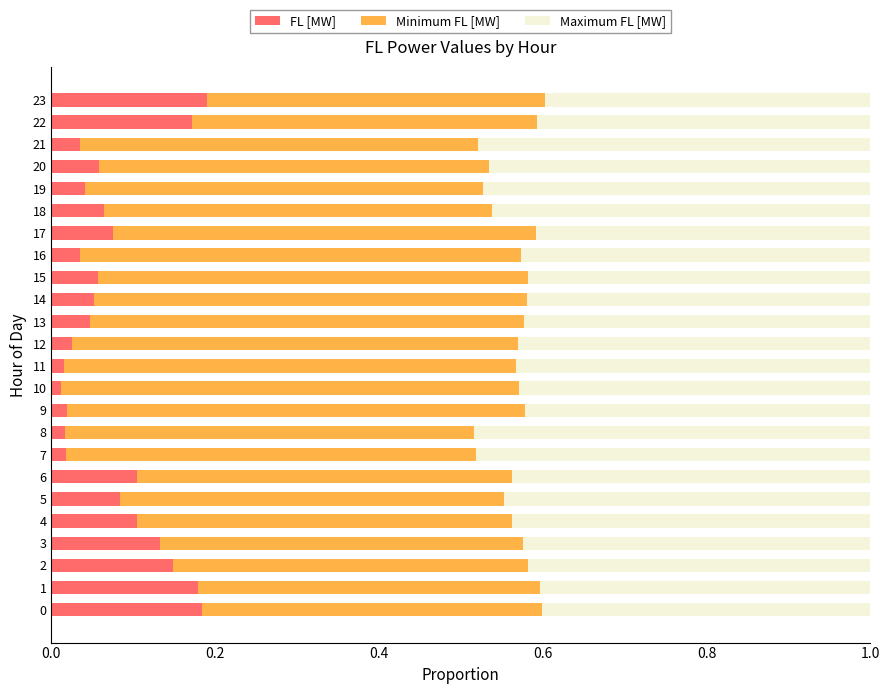

True or false: FL [MW] has a value of 0.1 at 6.

True